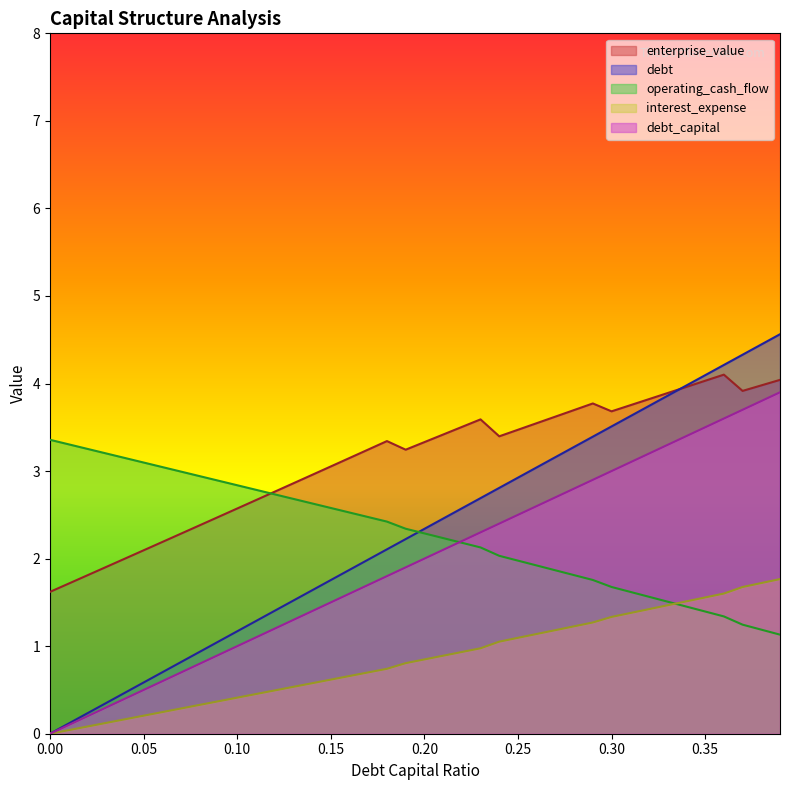

At how many categories does at least one series exceed 3?

32